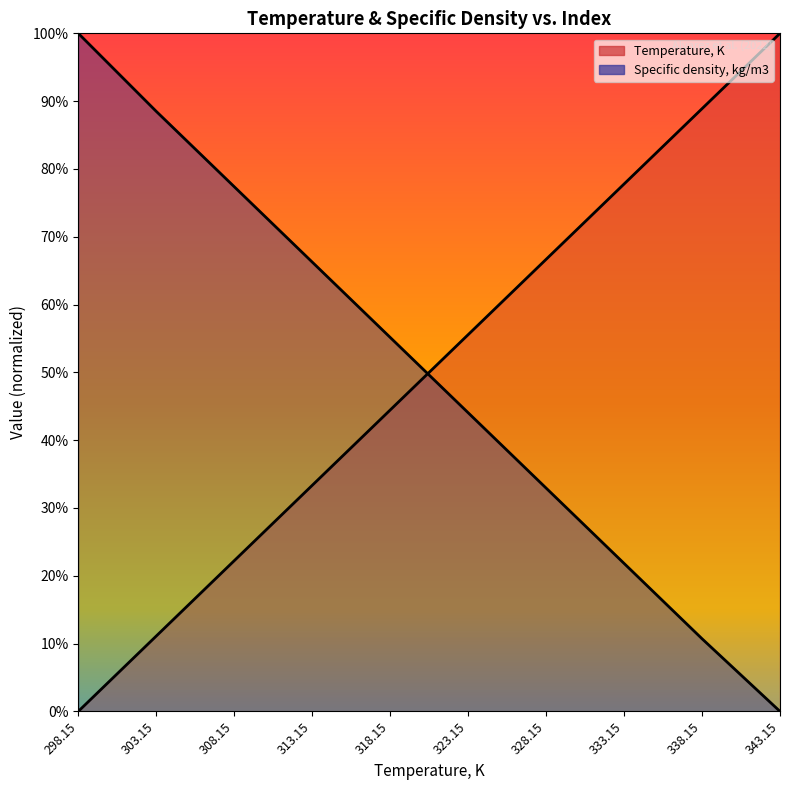

How many data points in Specific density, kg/m3 are less than 55?

5